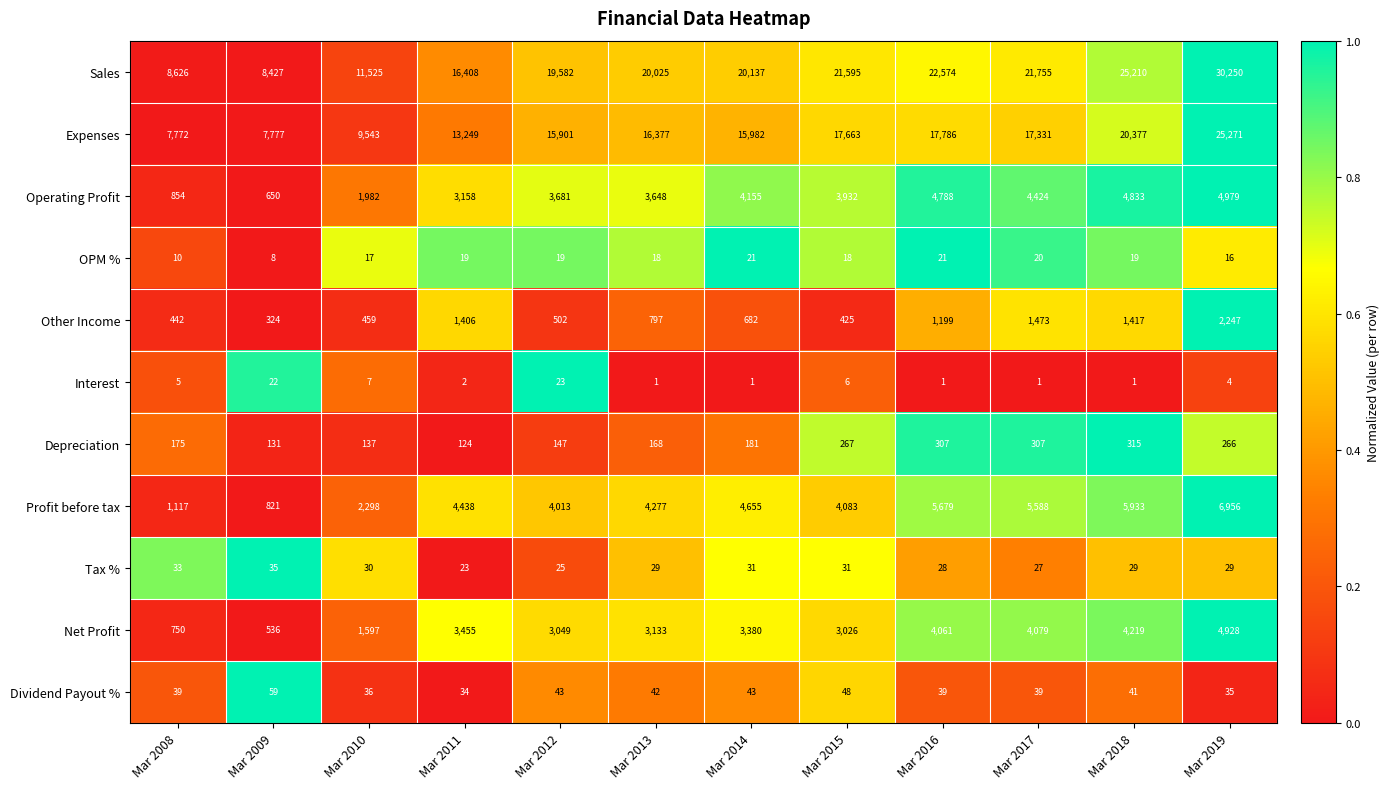

At which label is Depreciation closest to 219?

Mar 2014